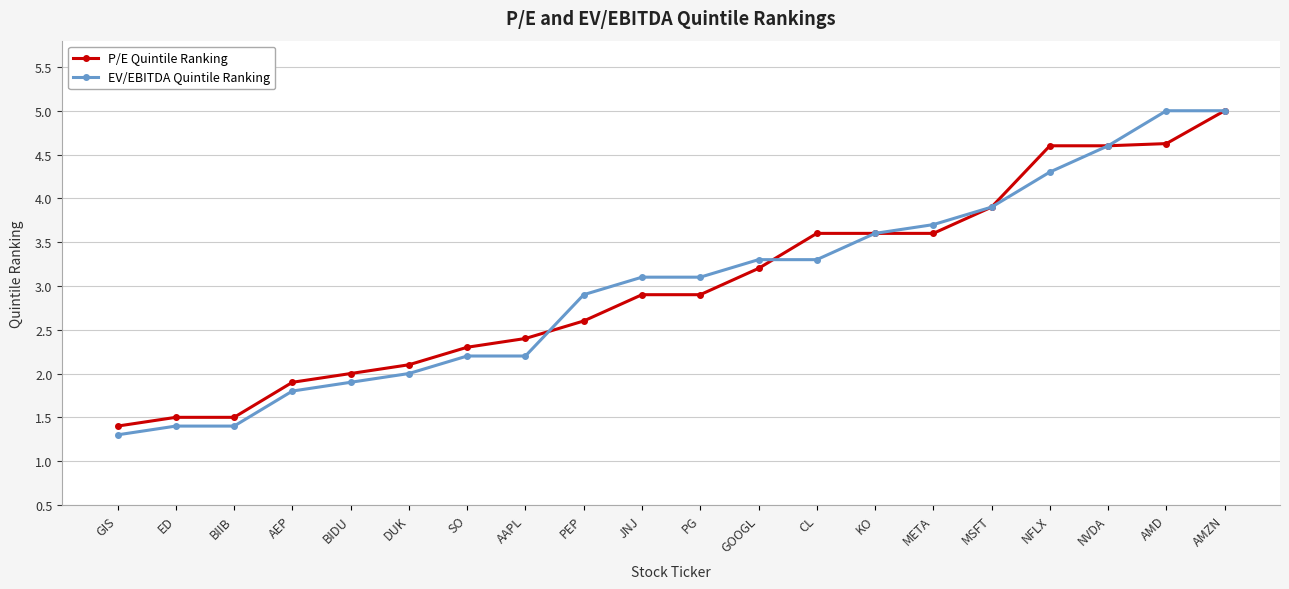

What is the minimum value shown in the chart?

1.3